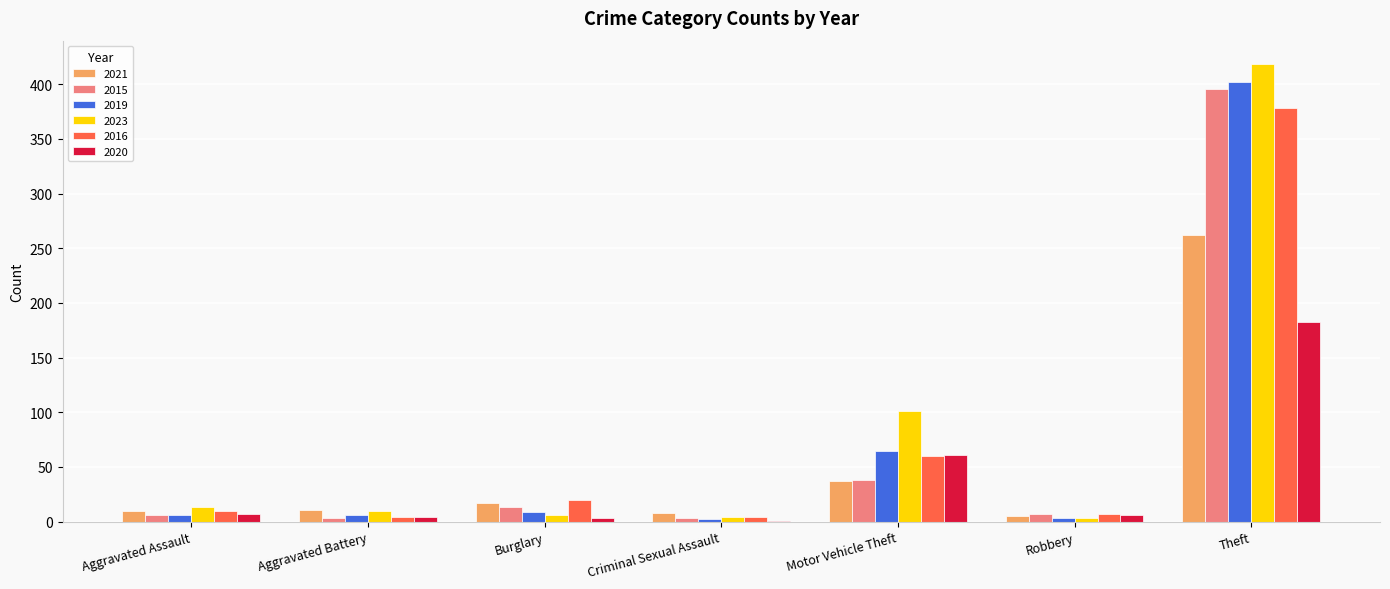

At which label is 2021 closest to 133?

Motor Vehicle Theft